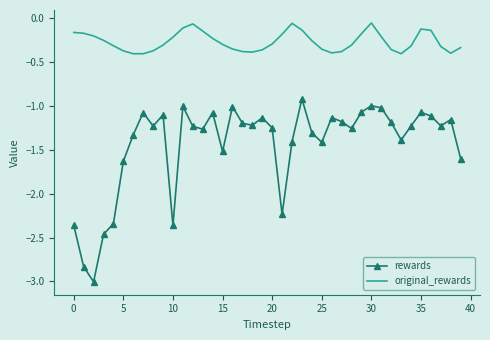

Rank the series by their maximum value, from lowest to highest.

rewards, original_rewards